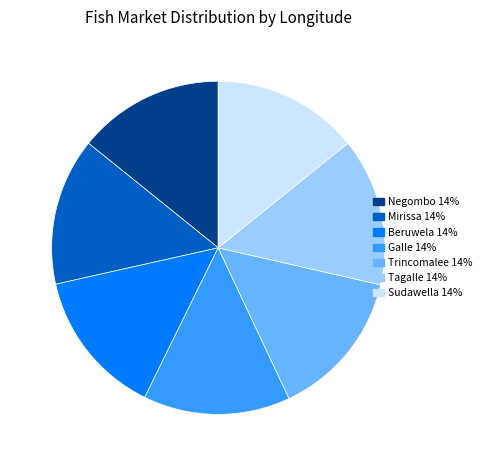

What is the ratio of the value at Mirissa to the value at Negombo?

1.0